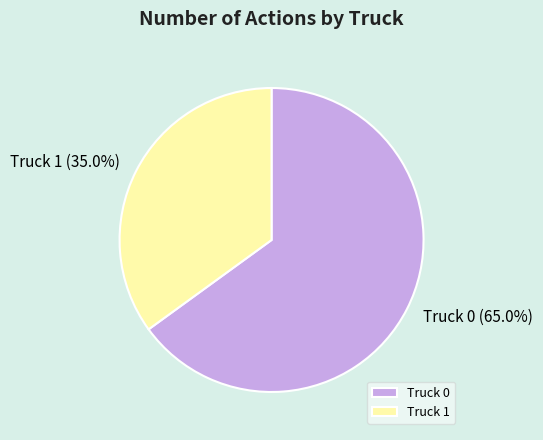

The Truck 1 slice represents 35% of the pie. True or false?

True